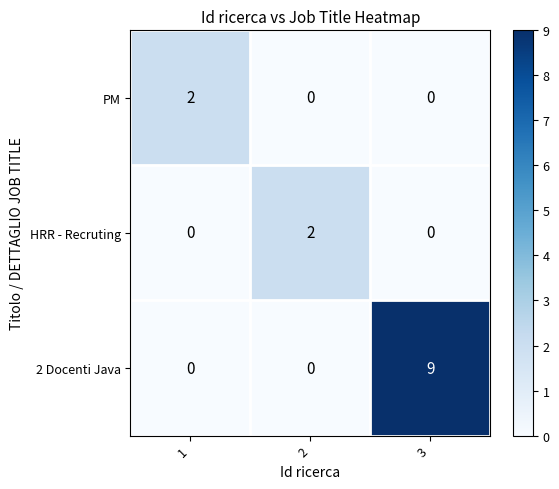

True or false: HRR - Recruting has a value of 0 at 1.

True